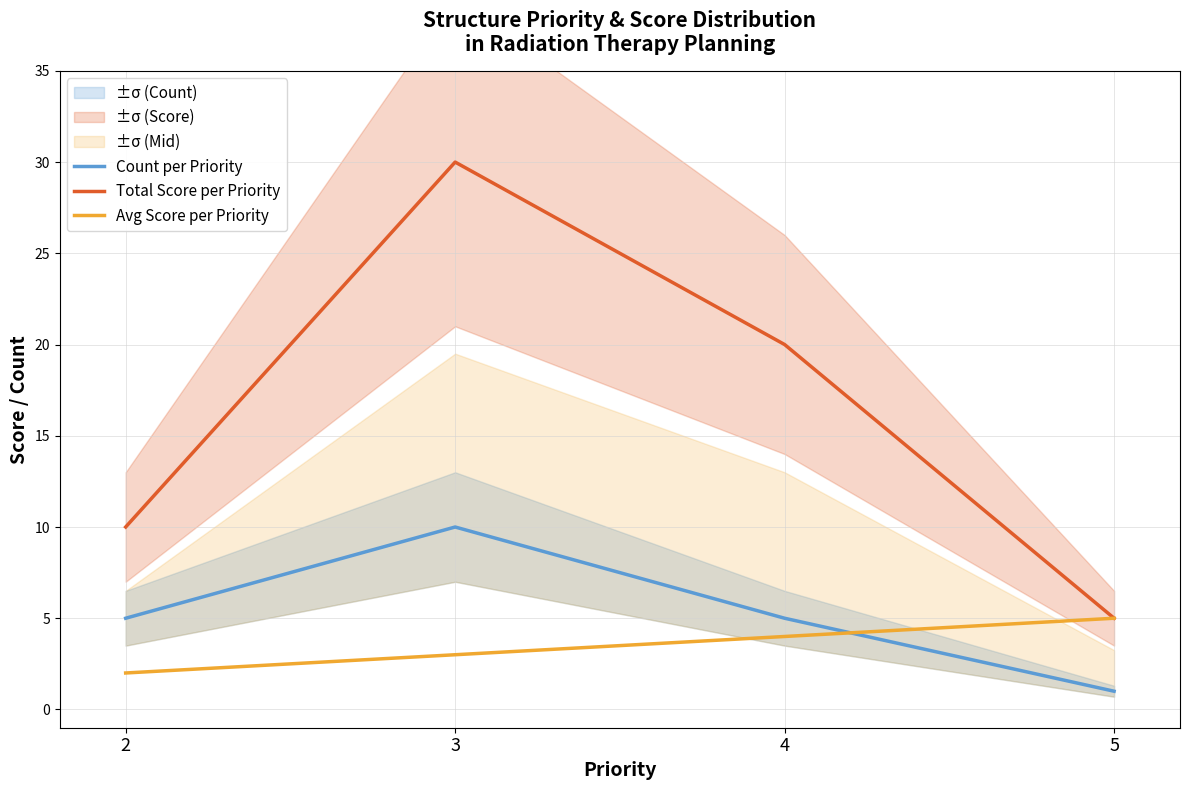

Which category has the lowest value across all series?

5